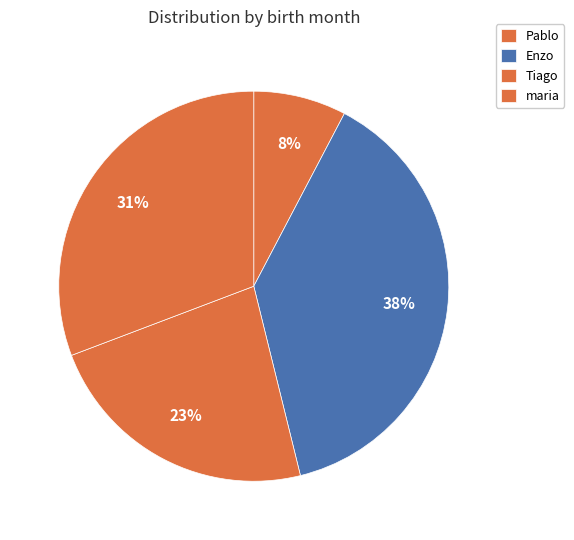

To the nearest percent, what is the combined percentage of Enzo and Pablo?

46%